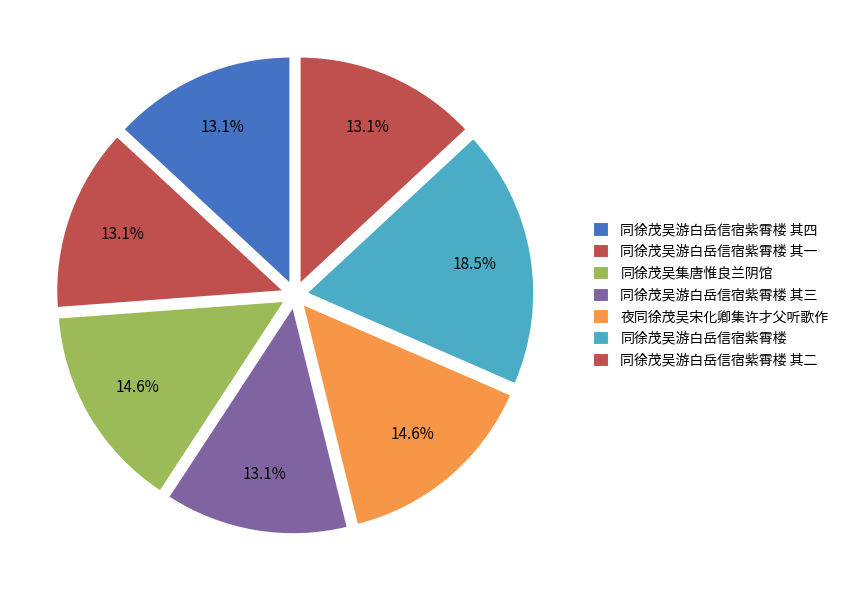

How many slices are in this pie chart?

7